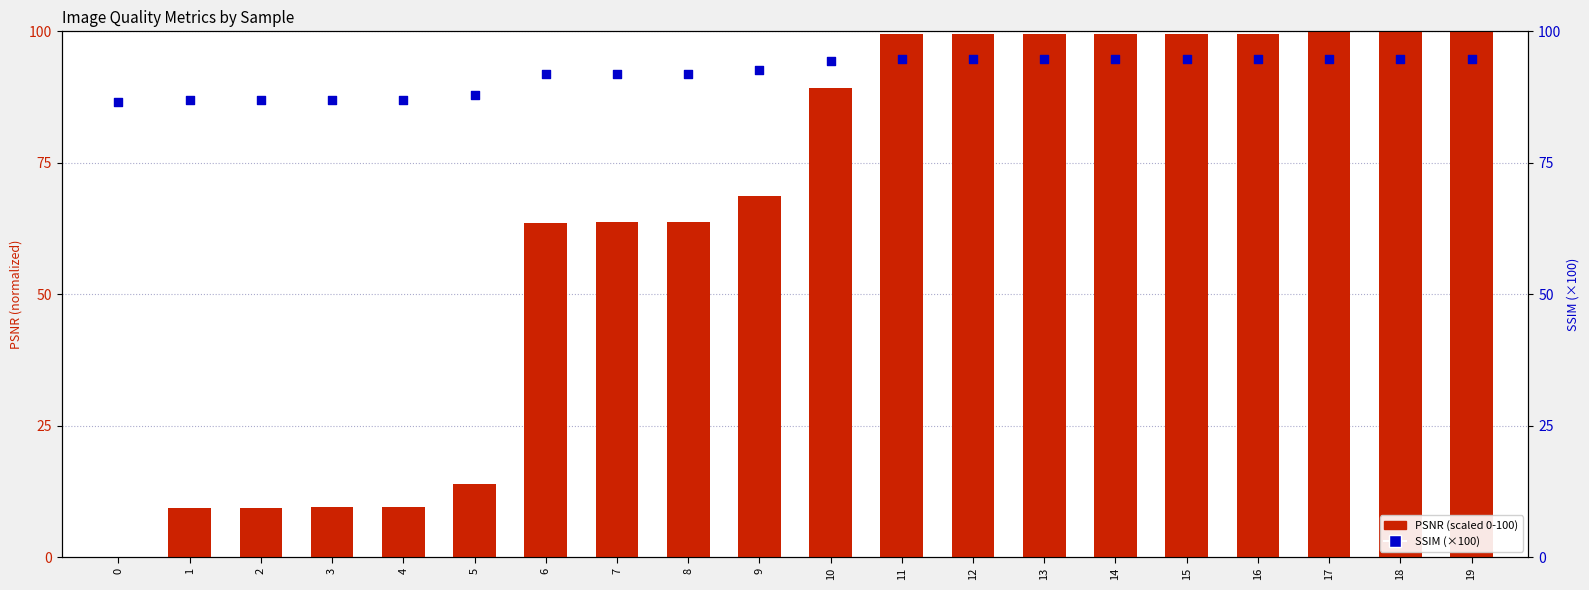

Which series has the widest spread of Y values?

PSNR (scaled)